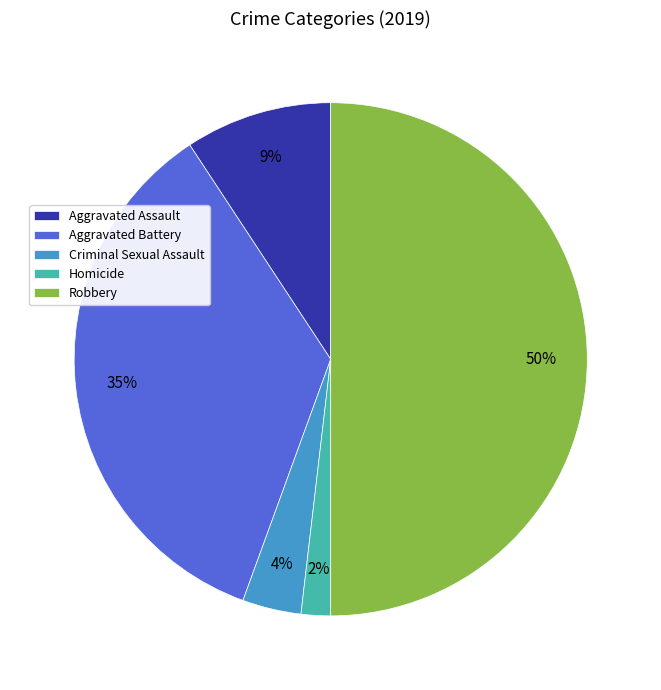

True or false: Criminal Sexual Assault accounts for 4% of the total.

True